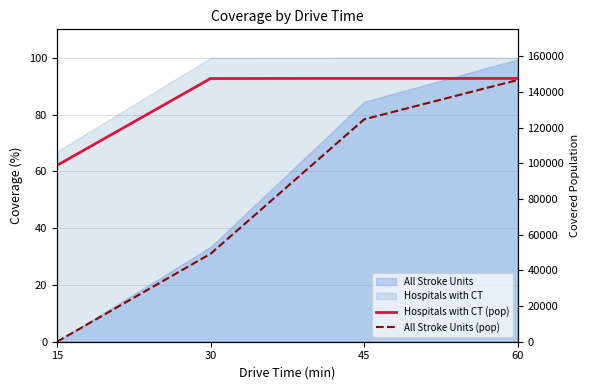

True or false: All Stroke Units (pop) has a value of 37102 at 45.

False